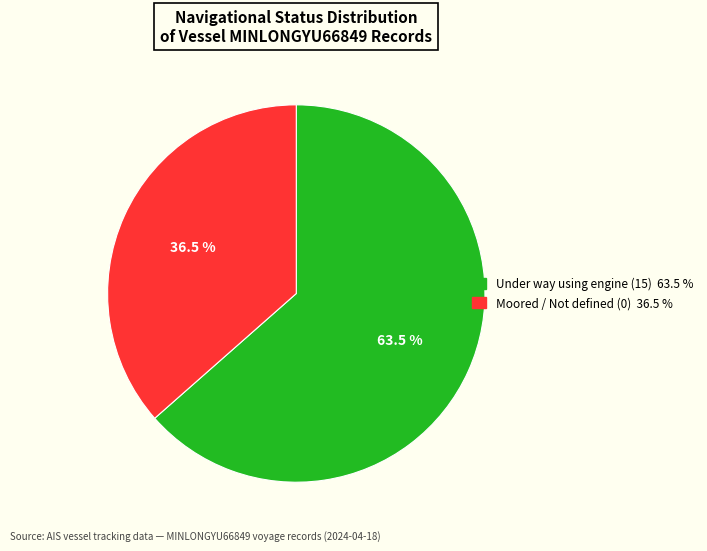

To the nearest percent, what is the difference between the largest and smallest slice percentages?

27%